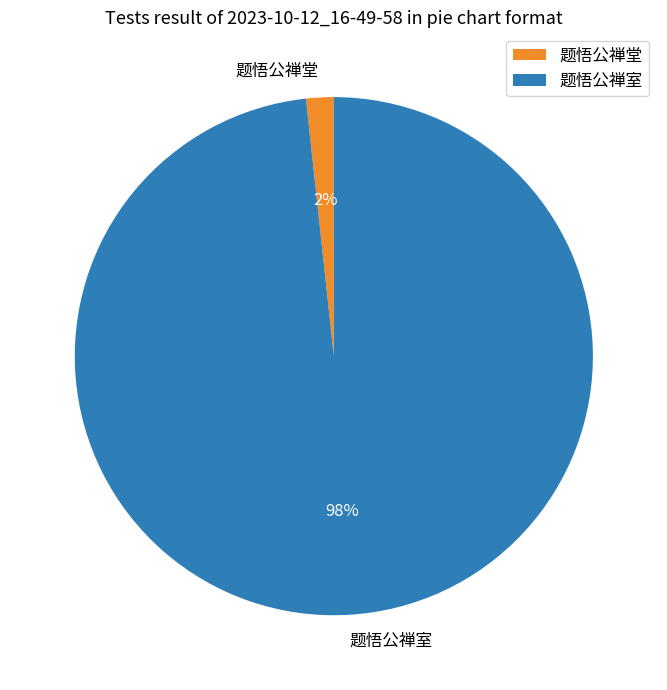

True or false: 题悟公禅室 accounts for 98% of the total.

True